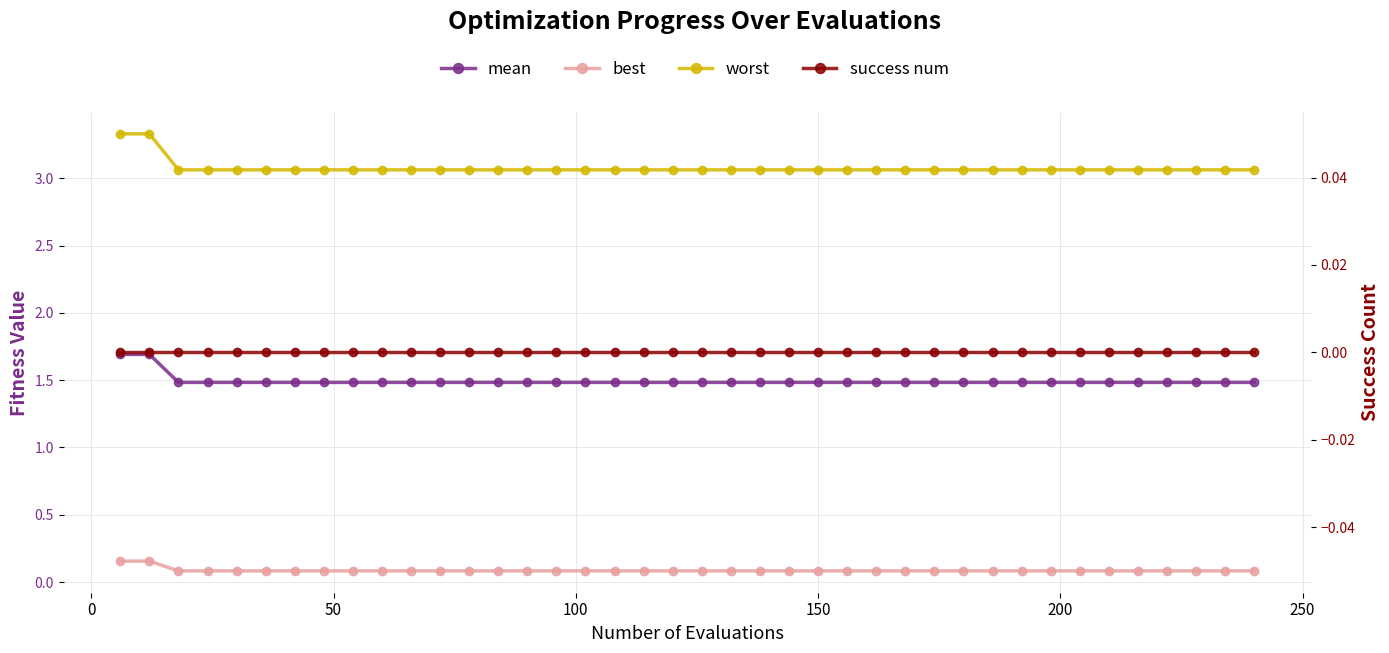

How many data points does each series have?

40